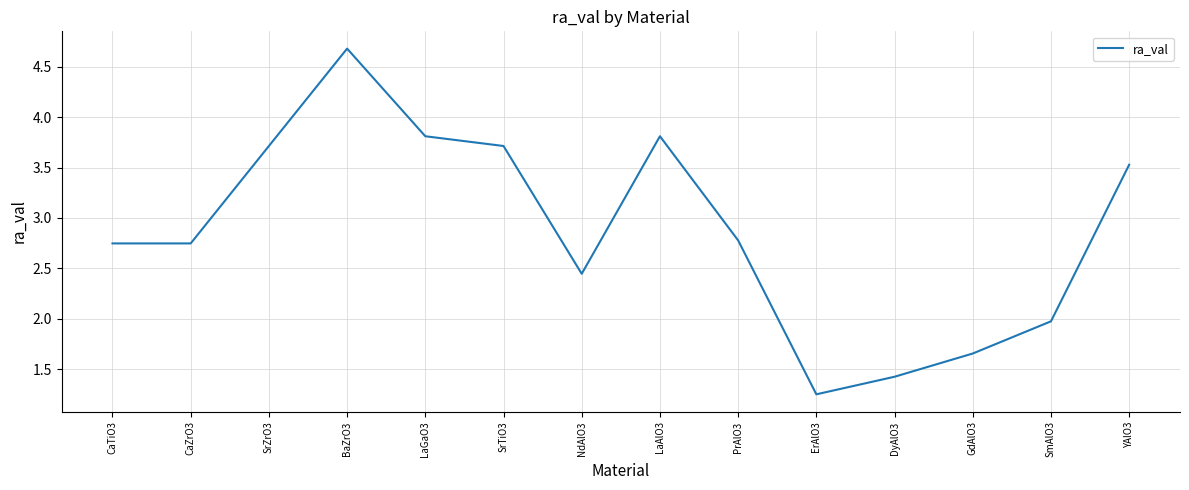

What position from the left is CaTiO3?

1